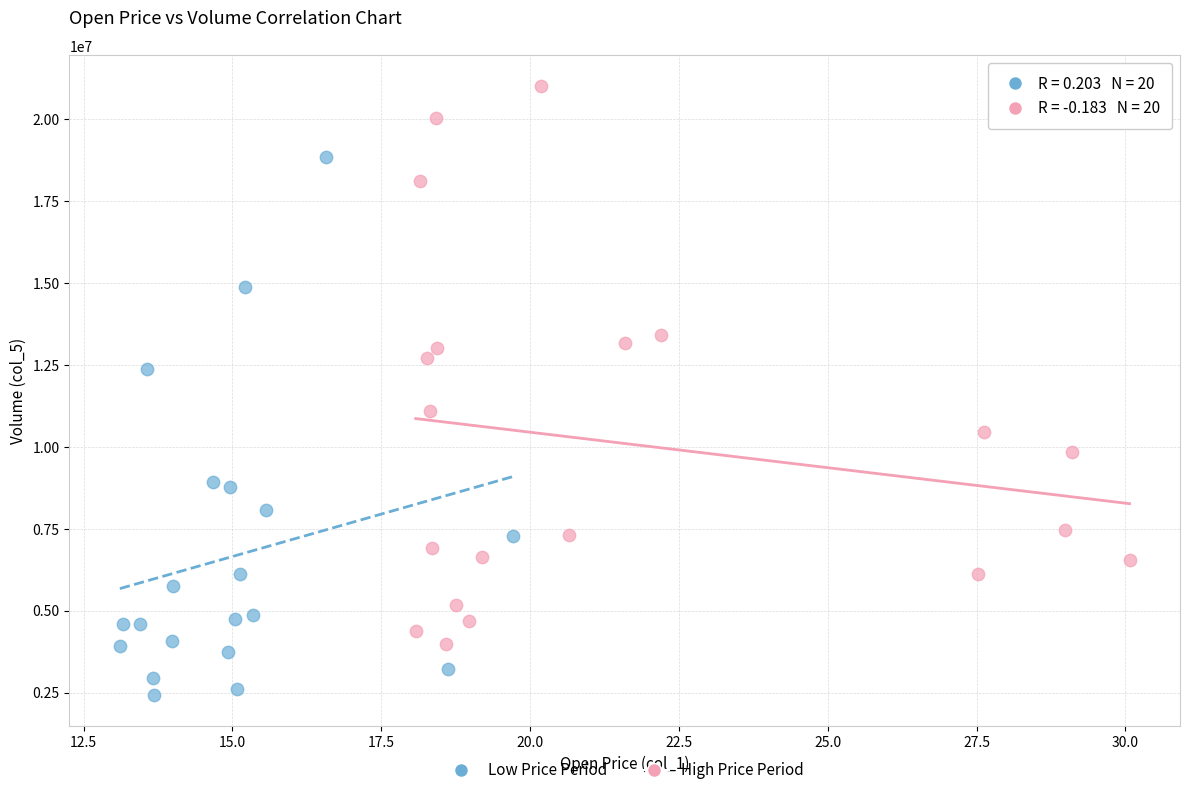

Which series reaches the maximum Y coordinate?

High Price Period